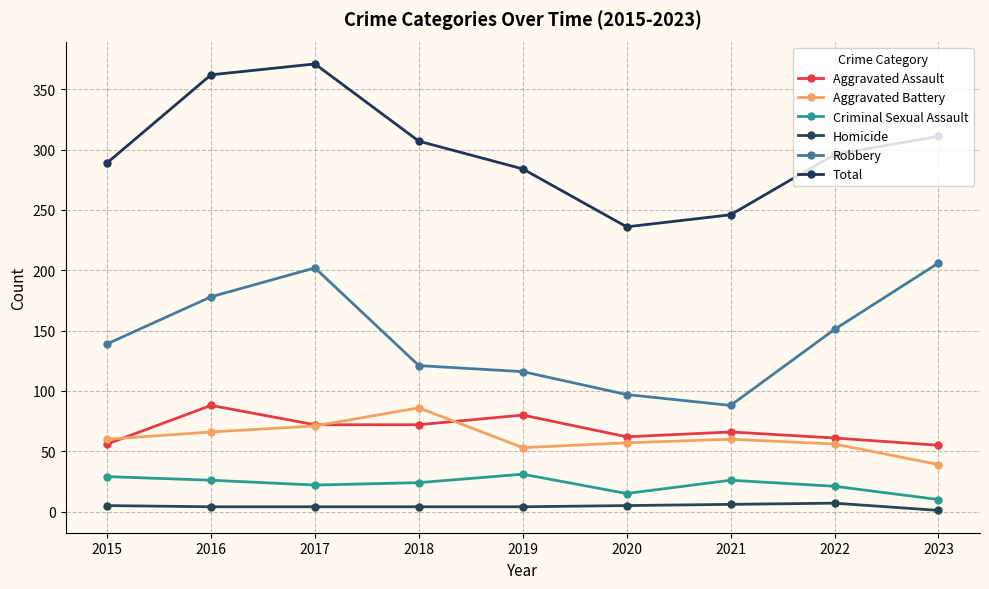

True or false: Total and Aggravated Assault intersect in this chart.

False